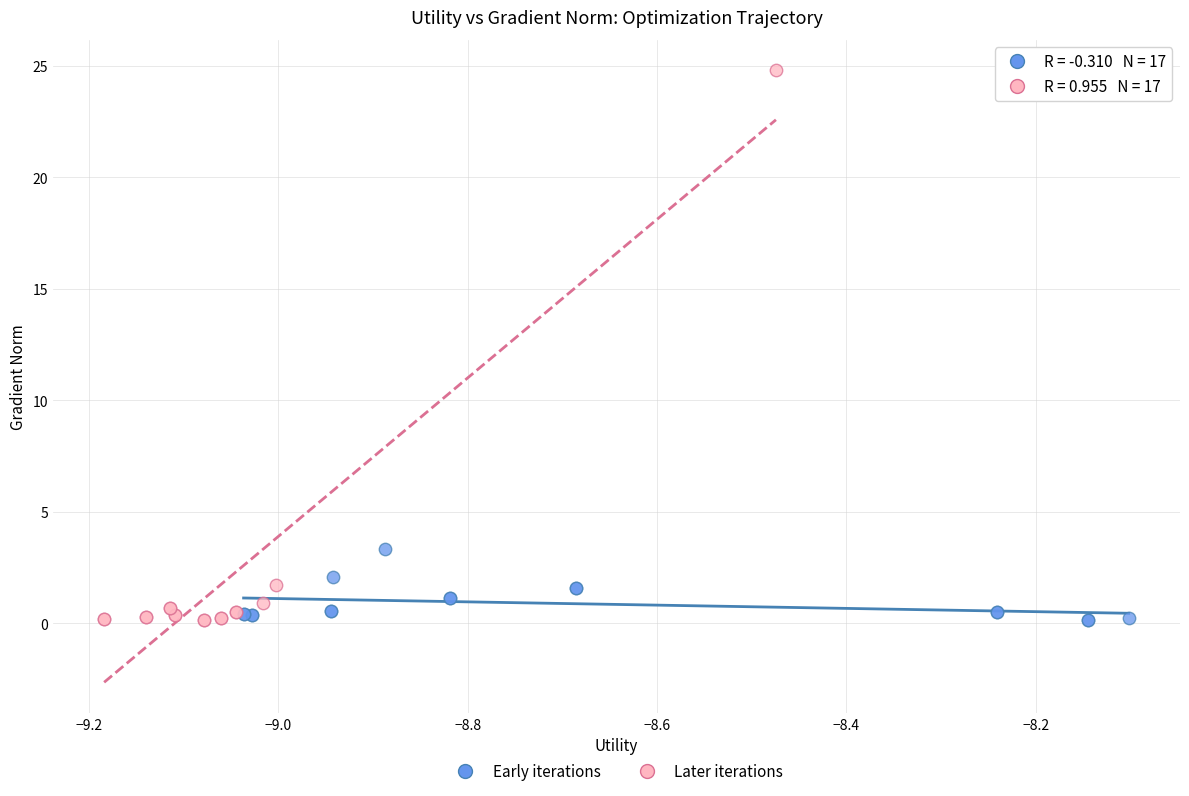

Which series has the widest spread of Y values?

Later iterations